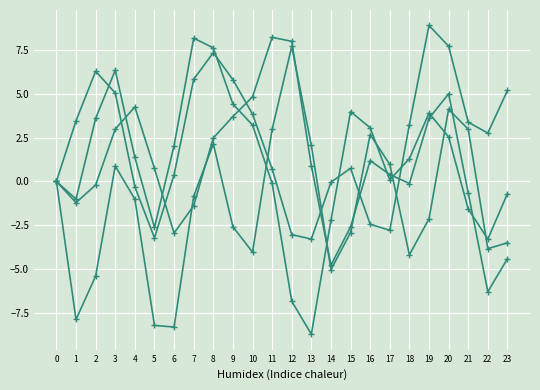

Count the number of data series in this chart.

4